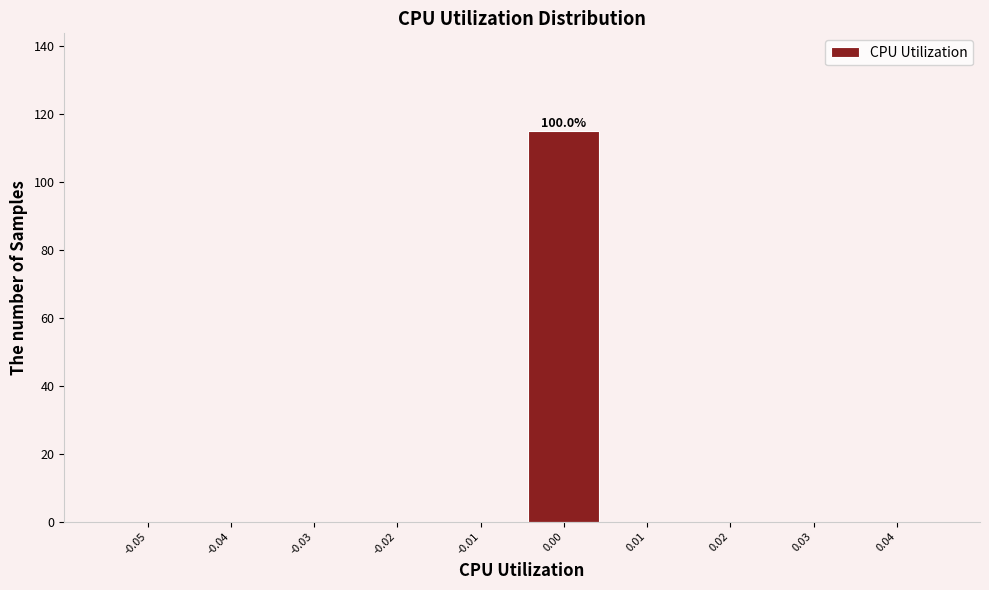

Reading left to right, extract all data points from this chart.

-0.05=0	-0.04=0	-0.03=0	-0.02=0	-0.01=0	0.00=115	0.01=0	0.02=0	0.03=0	0.04=0